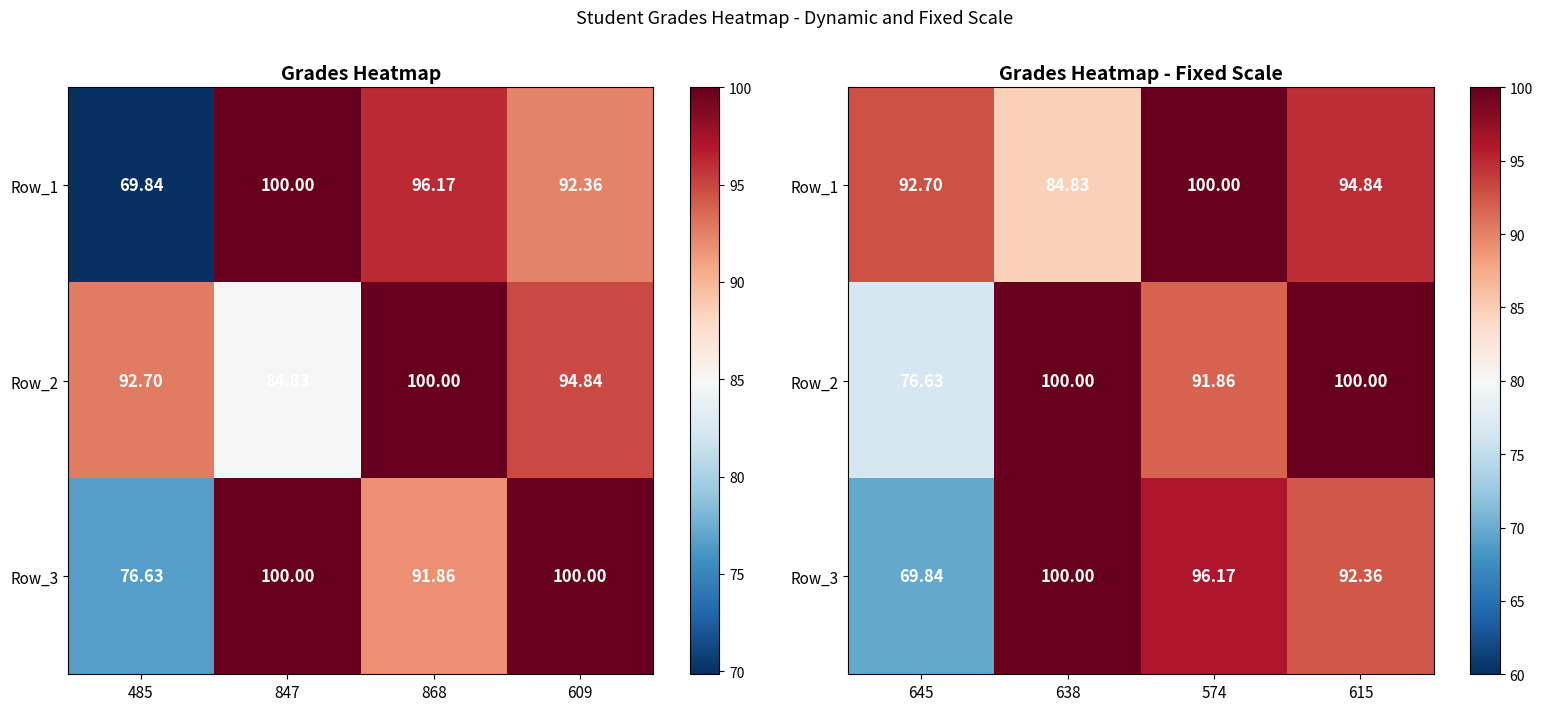

Is it true that Row_2 equals 45.8 at 574?

False